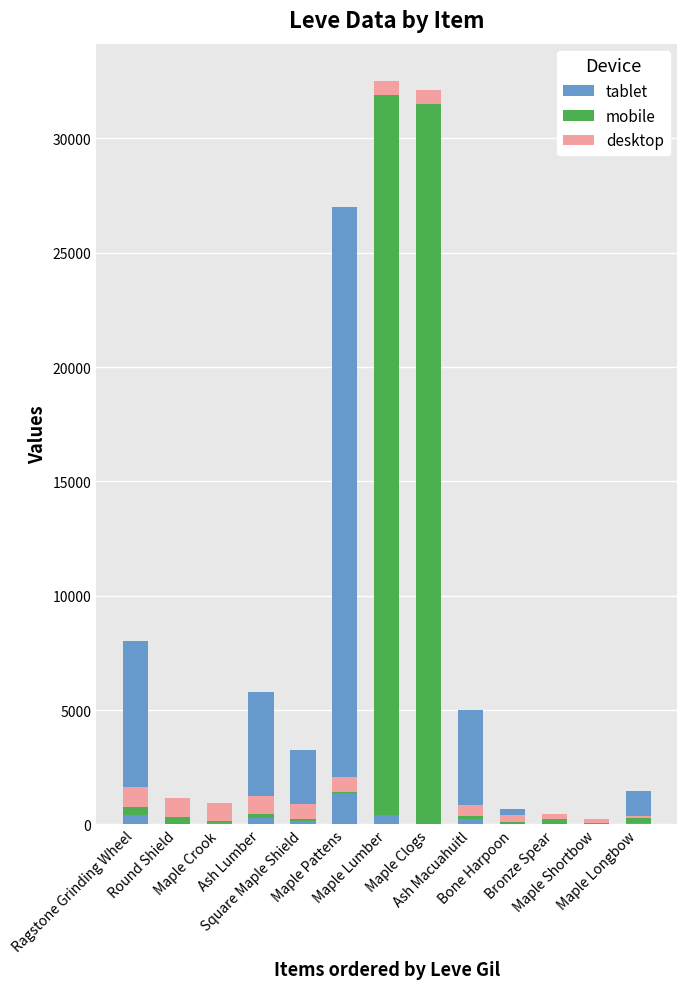

The value of desktop at Bone Harpoon is 330.0. True or false?

True